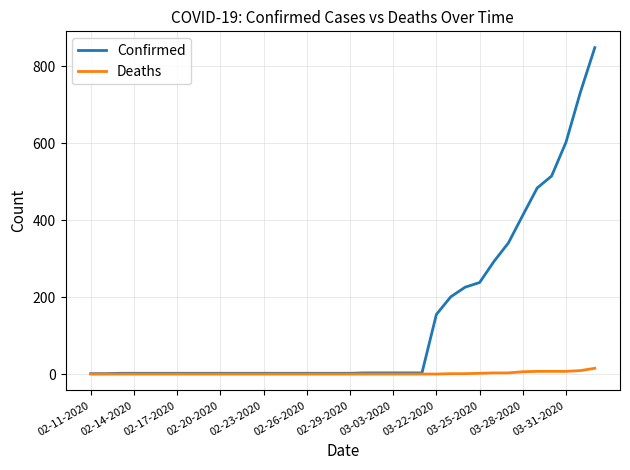

Which series has the largest total across all categories?

Confirmed